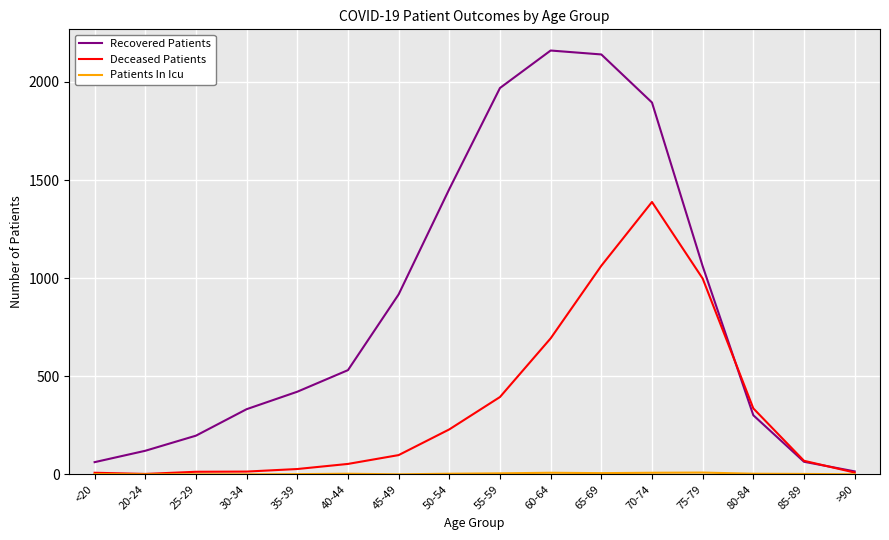

Between 20-24 and 70-74, which series saw the biggest shift?

Recovered Patients